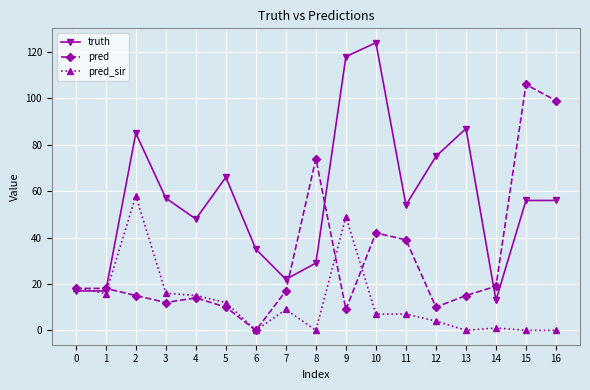

Count the number of categories in the chart.

17